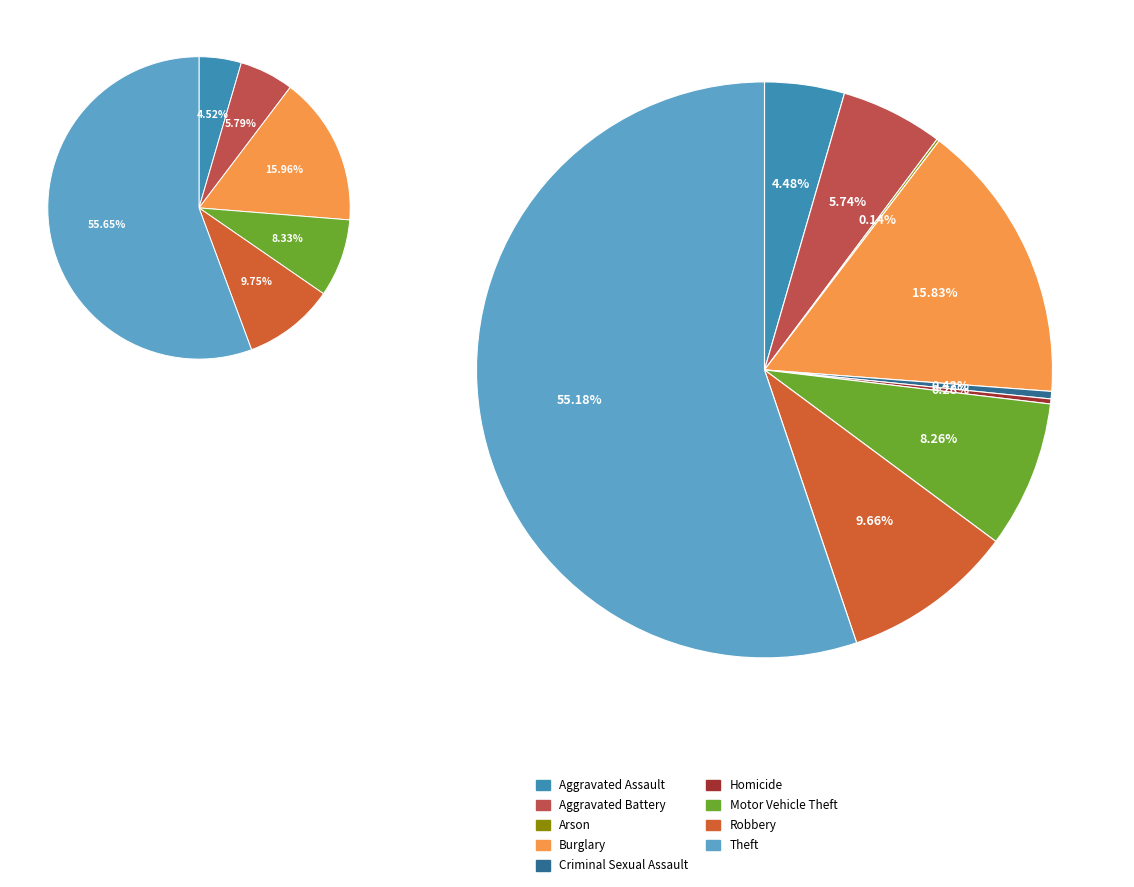

Approximately how many times larger is the value at Motor Vehicle Theft compared to Criminal Sexual Assault?

19.7